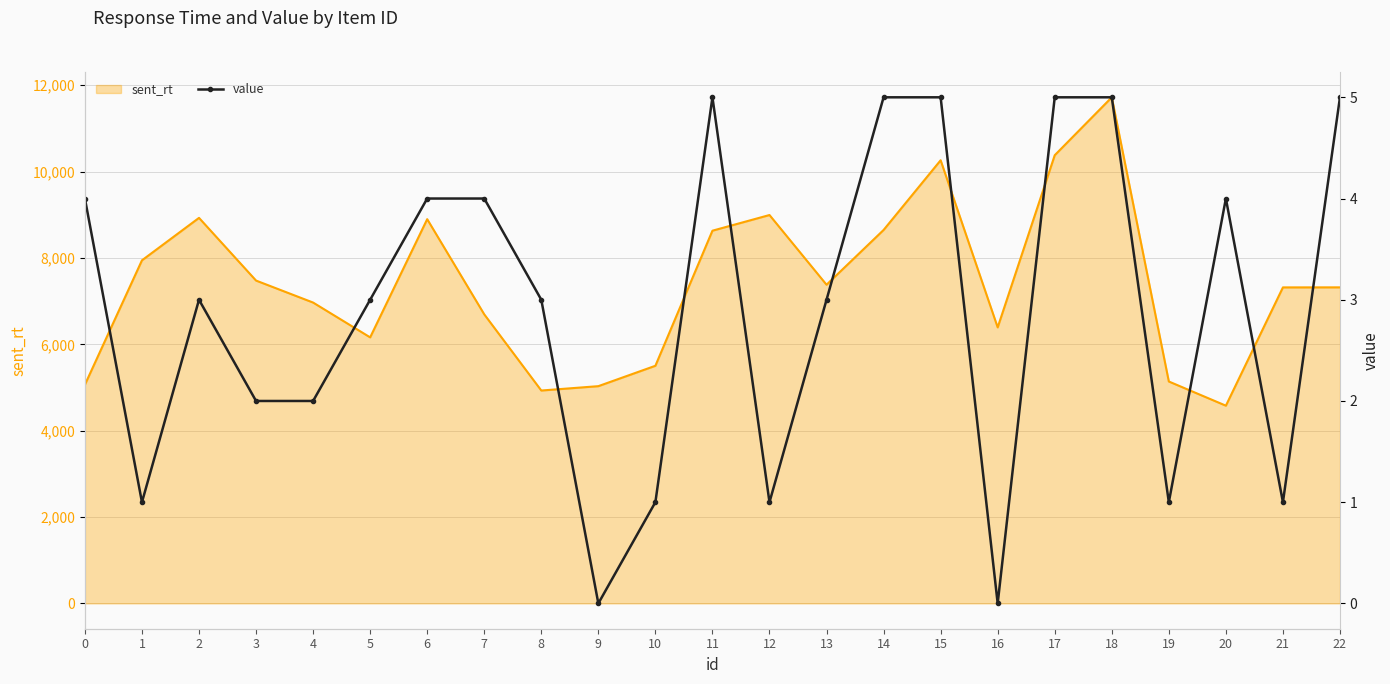

The chart shows a value of 1 at 21. True or false?

True